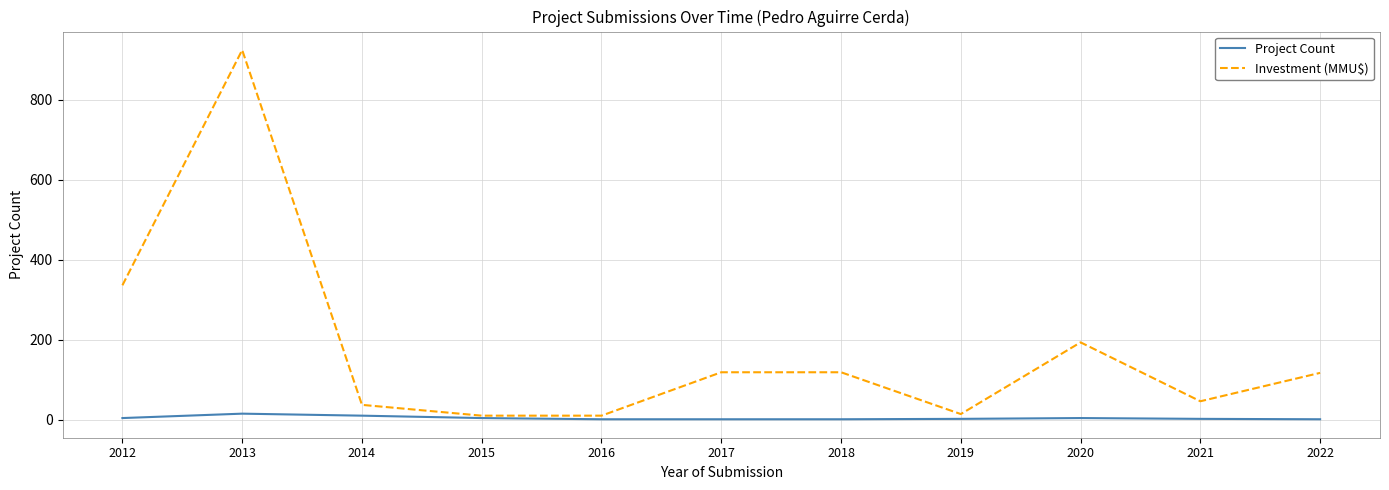

List the series in order of their peak value, highest first.

Investment (MMU$), Project Count